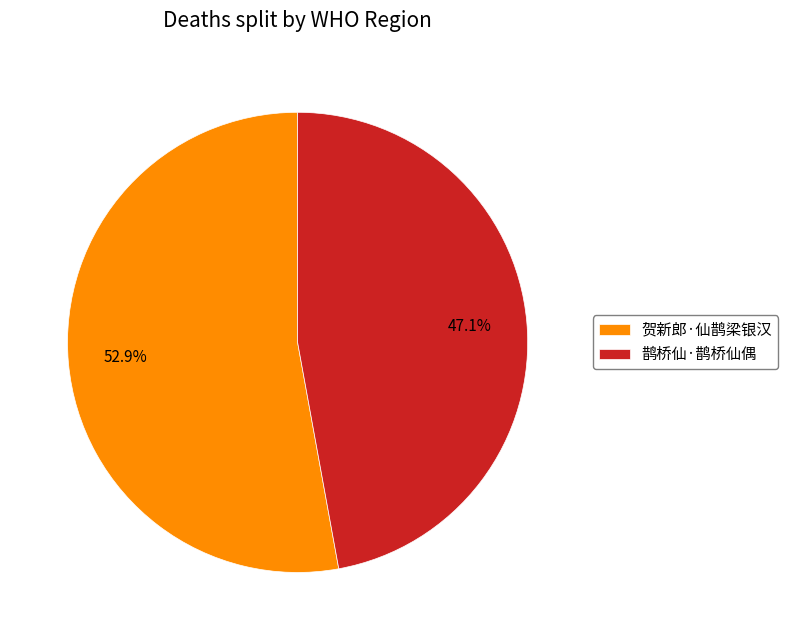

The 鹊桥仙·鹊桥仙偶 slice represents 47% of the pie. True or false?

True